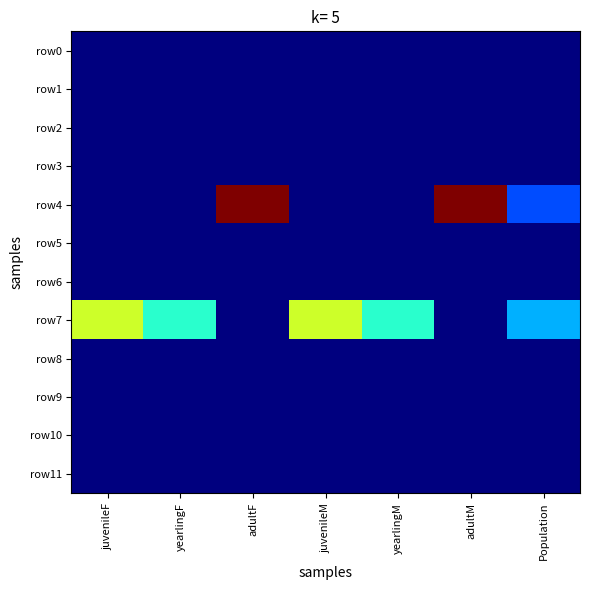

What is the maximum value shown in the chart?

0.5